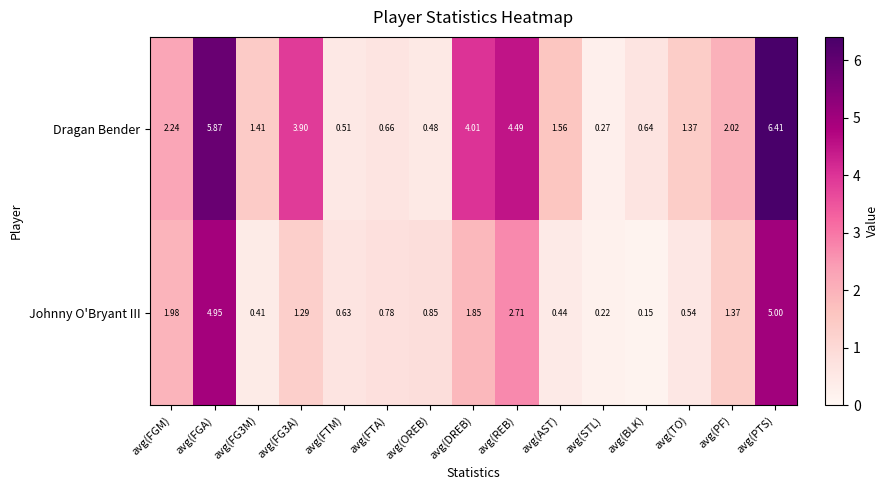

Is the value of Dragan Bender at avg(DREB) greater than the value of Johnny O'Bryant III at avg(FG3A)?

Yes